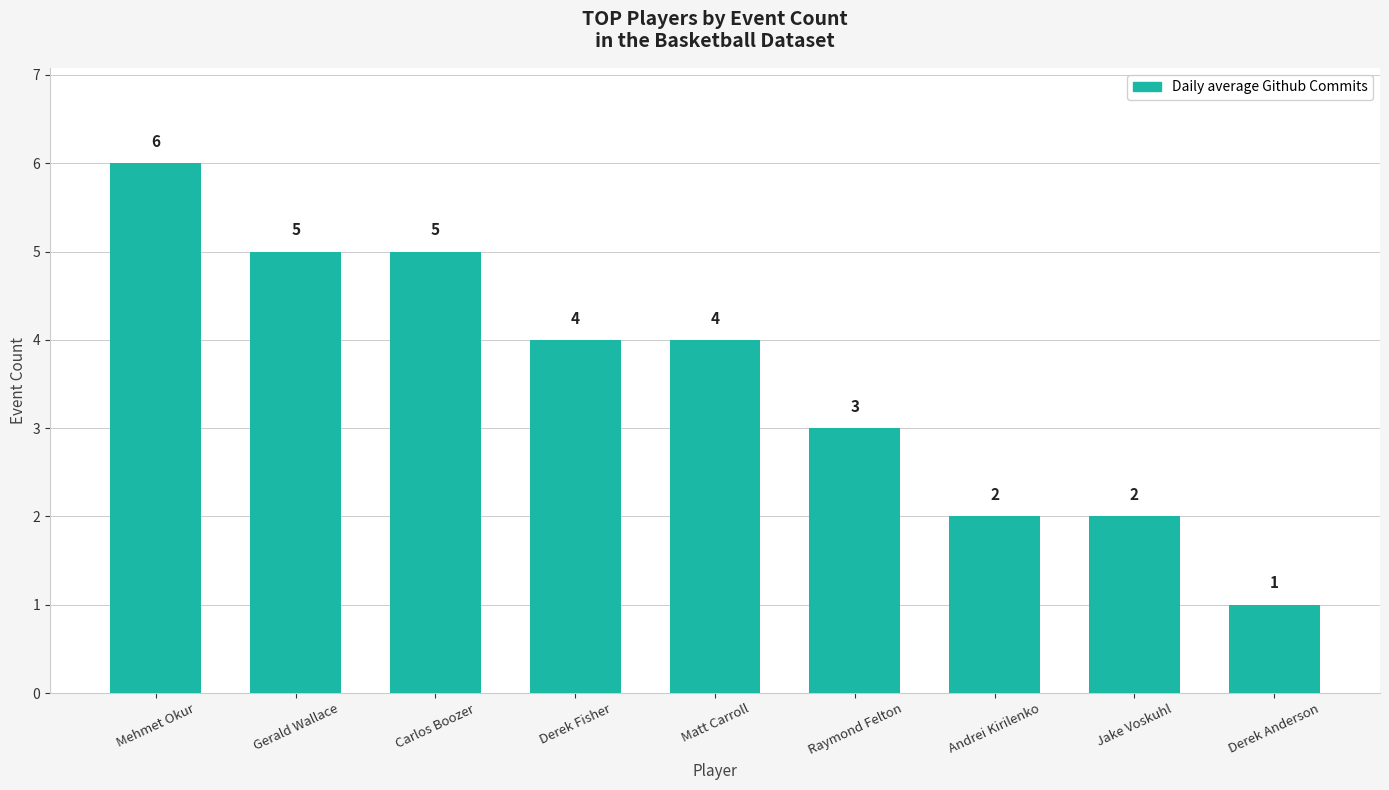

Which label corresponds to the smallest value in the chart?

Derek Anderson